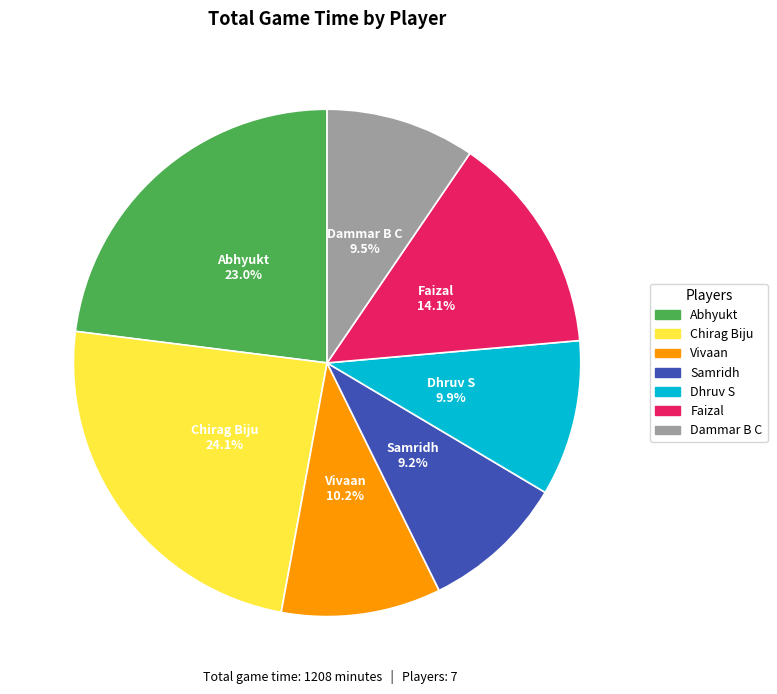

What is the ratio of the value at Faizal to the value at Abhyukt?

0.6